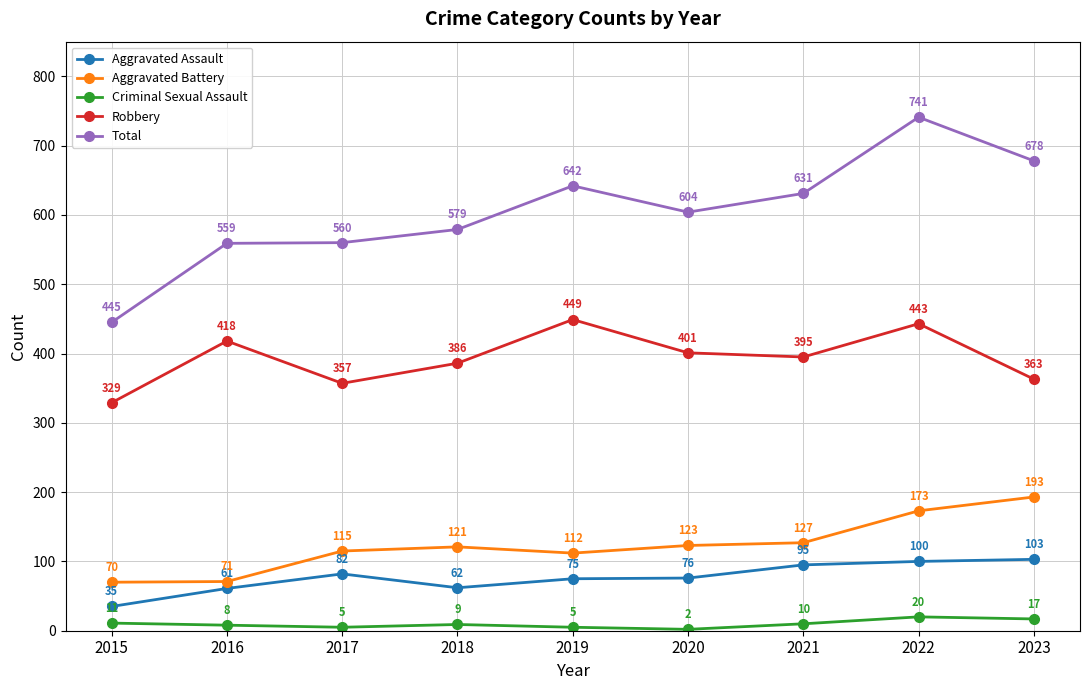

Read the Criminal Sexual Assault value at 2022, to the nearest 5.

20